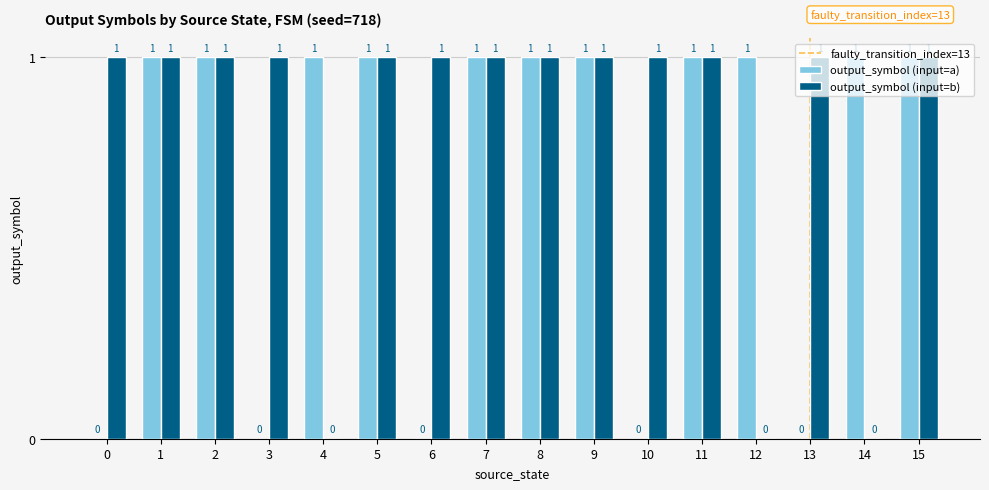

How many output_symbol (input=a) values are between 0 and 1?

16